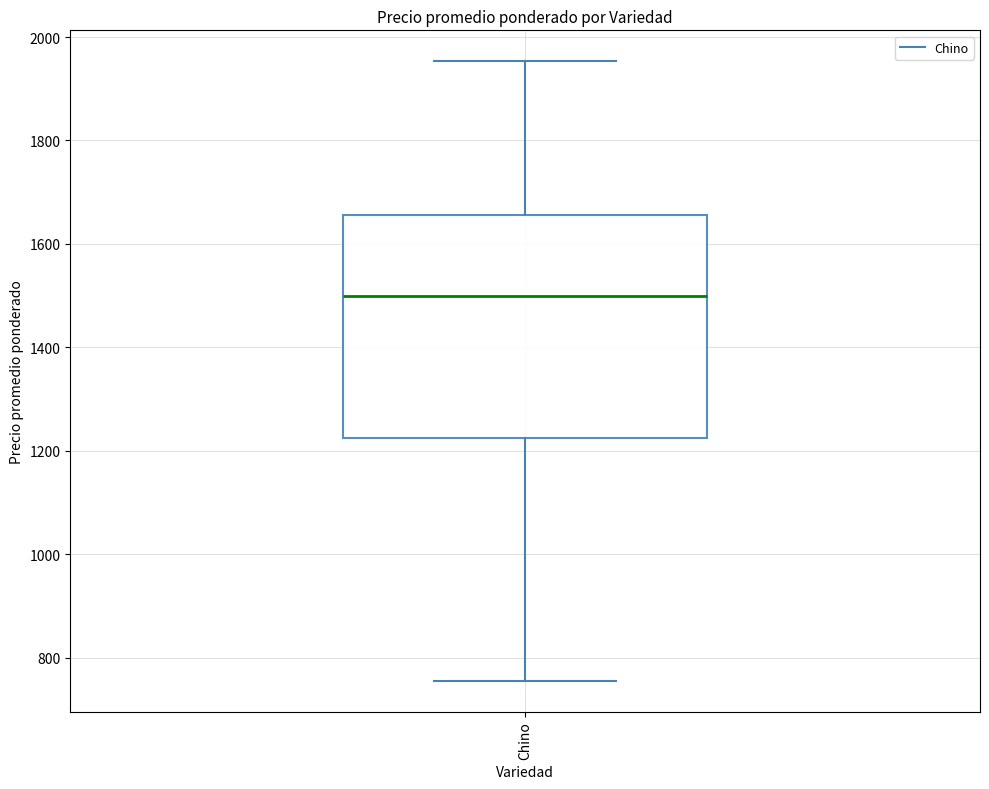

Transcribe this box plot: give where the median line is, the range the box spans, and where the two whiskers end, as read against the y-axis. The values are not printed on the chart, so give them approximately, as read against the axis.

median 1500, box 1220 to 1660, whiskers 760 to 1960